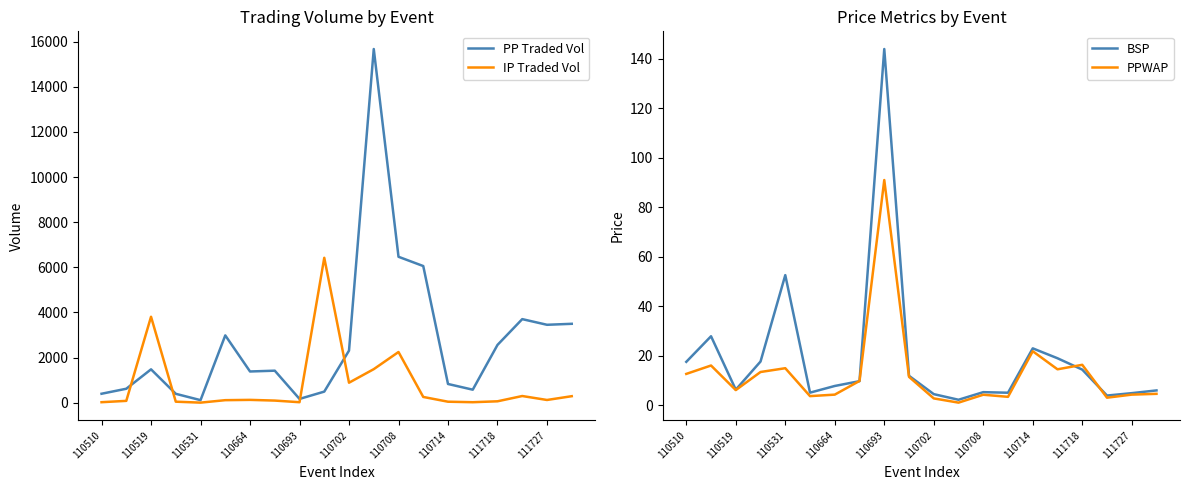

Rank the series by their maximum value, from lowest to highest.

PPWAP, BSP, IP Traded Vol, PP Traded Vol